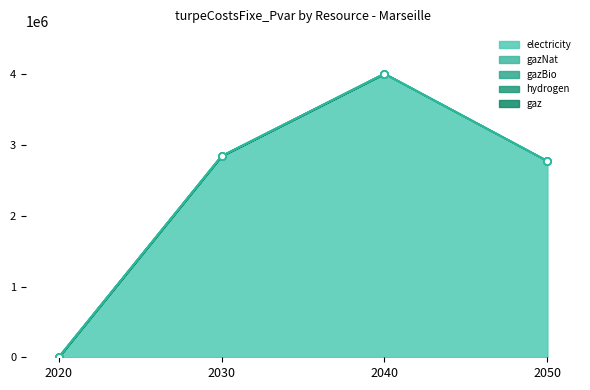

Which series changed the most between 2040 and 2050?

electricity